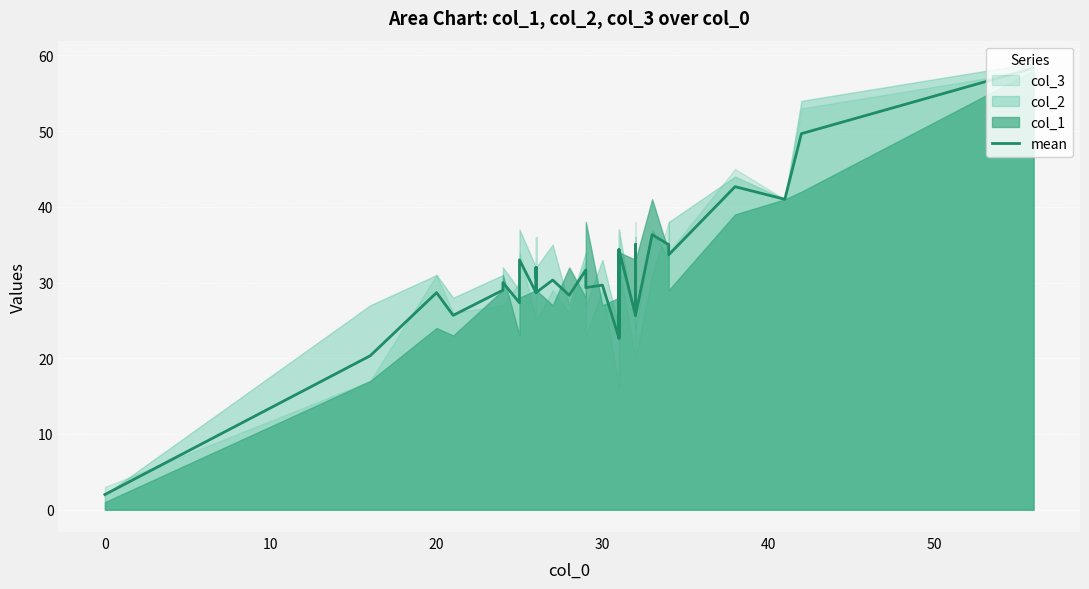

How many interior local peaks (higher than both neighbors) does the data have?

14